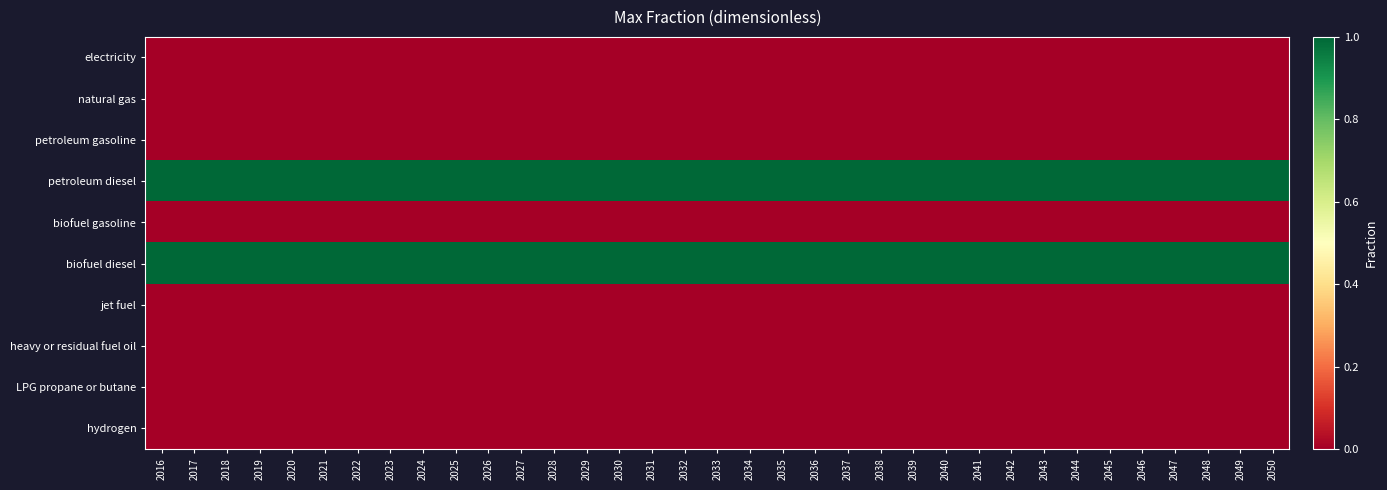

Reading left to right, extract all data points from this chart.

electricity: 2016=0	2017=0	2018=0	2019=0	2020=0	2021=0	2022=0	2023=0	2024=0	2025=0	2026=0	2027=0	2028=0	2029=0	2030=0	2031=0	2032=0	2033=0	2034=0	2035=0	2036=0	2037=0	2038=0	2039=0	2040=0	2041=0	2042=0	2043=0	2044=0	2045=0	2046=0	2047=0	2048=0	2049=0	2050=0
natural gas: 2016=0	2017=0	2018=0	2019=0	2020=0	2021=0	2022=0	2023=0	2024=0	2025=0	2026=0	2027=0	2028=0	2029=0	2030=0	2031=0	2032=0	2033=0	2034=0	2035=0	2036=0	2037=0	2038=0	2039=0	2040=0	2041=0	2042=0	2043=0	2044=0	2045=0	2046=0	2047=0	2048=0	2049=0	2050=0
petroleum gasoline: 2016=0	2017=0	2018=0	2019=0	2020=0	2021=0	2022=0	2023=0	2024=0	2025=0	2026=0	2027=0	2028=0	2029=0	2030=0	2031=0	2032=0	2033=0	2034=0	2035=0	2036=0	2037=0	2038=0	2039=0	2040=0	2041=0	2042=0	2043=0	2044=0	2045=0	2046=0	2047=0	2048=0	2049=0	2050=0
petroleum diesel: 2016=1	2017=1	2018=1	2019=1	2020=1	2021=1	2022=1	2023=1	2024=1	2025=1	2026=1	2027=1	2028=1	2029=1	2030=1	2031=1	2032=1	2033=1	2034=1	2035=1	2036=1	2037=1	2038=1	2039=1	2040=1	2041=1	2042=1	2043=1	2044=1	2045=1	2046=1	2047=1	2048=1	2049=1	2050=1
biofuel gasoline: 2016=0	2017=0	2018=0	2019=0	2020=0	2021=0	2022=0	2023=0	2024=0	2025=0	2026=0	2027=0	2028=0	2029=0	2030=0	2031=0	2032=0	2033=0	2034=0	2035=0	2036=0	2037=0	2038=0	2039=0	2040=0	2041=0	2042=0	2043=0	2044=0	2045=0	2046=0	2047=0	2048=0	2049=0	2050=0
biofuel diesel: 2016=1	2017=1	2018=1	2019=1	2020=1	2021=1	2022=1	2023=1	2024=1	2025=1	2026=1	2027=1	2028=1	2029=1	2030=1	2031=1	2032=1	2033=1	2034=1	2035=1	2036=1	2037=1	2038=1	2039=1	2040=1	2041=1	2042=1	2043=1	2044=1	2045=1	2046=1	2047=1	2048=1	2049=1	2050=1
jet fuel: 2016=0	2017=0	2018=0	2019=0	2020=0	2021=0	2022=0	2023=0	2024=0	2025=0	2026=0	2027=0	2028=0	2029=0	2030=0	2031=0	2032=0	2033=0	2034=0	2035=0	2036=0	2037=0	2038=0	2039=0	2040=0	2041=0	2042=0	2043=0	2044=0	2045=0	2046=0	2047=0	2048=0	2049=0	2050=0
heavy or residual fuel oil: 2016=0	2017=0	2018=0	2019=0	2020=0	2021=0	2022=0	2023=0	2024=0	2025=0	2026=0	2027=0	2028=0	2029=0	2030=0	2031=0	2032=0	2033=0	2034=0	2035=0	2036=0	2037=0	2038=0	2039=0	2040=0	2041=0	2042=0	2043=0	2044=0	2045=0	2046=0	2047=0	2048=0	2049=0	2050=0
LPG propane or butane: 2016=0	2017=0	2018=0	2019=0	2020=0	2021=0	2022=0	2023=0	2024=0	2025=0	2026=0	2027=0	2028=0	2029=0	2030=0	2031=0	2032=0	2033=0	2034=0	2035=0	2036=0	2037=0	2038=0	2039=0	2040=0	2041=0	2042=0	2043=0	2044=0	2045=0	2046=0	2047=0	2048=0	2049=0	2050=0
hydrogen: 2016=0	2017=0	2018=0	2019=0	2020=0	2021=0	2022=0	2023=0	2024=0	2025=0	2026=0	2027=0	2028=0	2029=0	2030=0	2031=0	2032=0	2033=0	2034=0	2035=0	2036=0	2037=0	2038=0	2039=0	2040=0	2041=0	2042=0	2043=0	2044=0	2045=0	2046=0	2047=0	2048=0	2049=0	2050=0